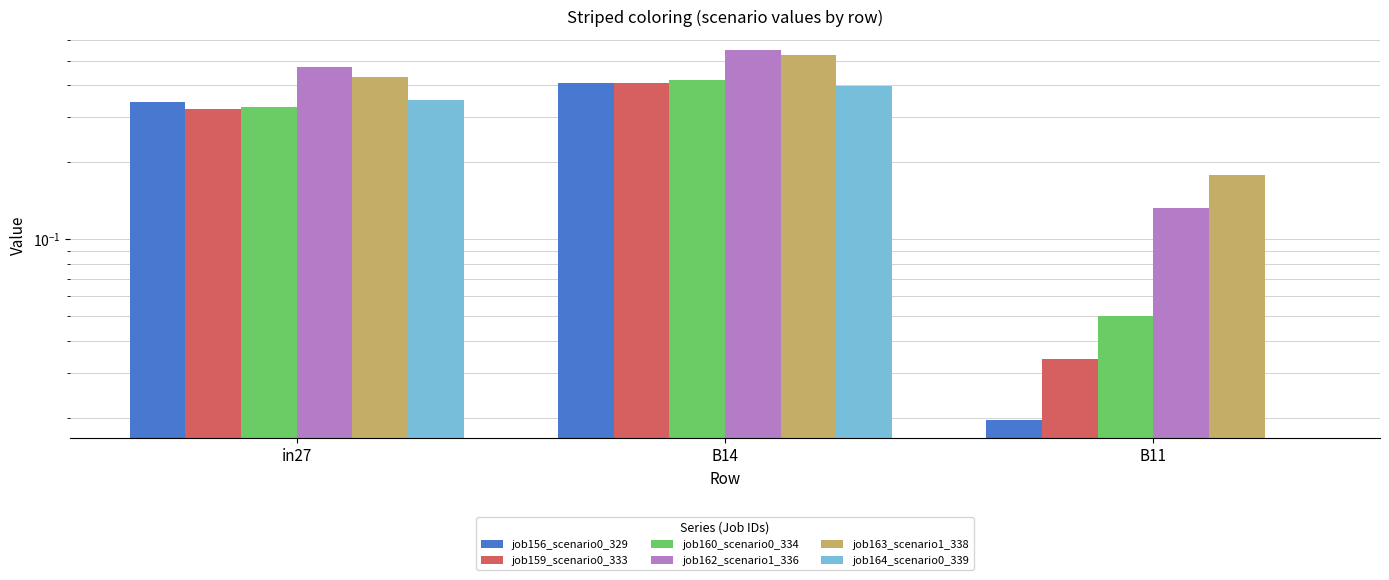

Is it true that job164_scenario0_339 equals 0.4 at B14?

True